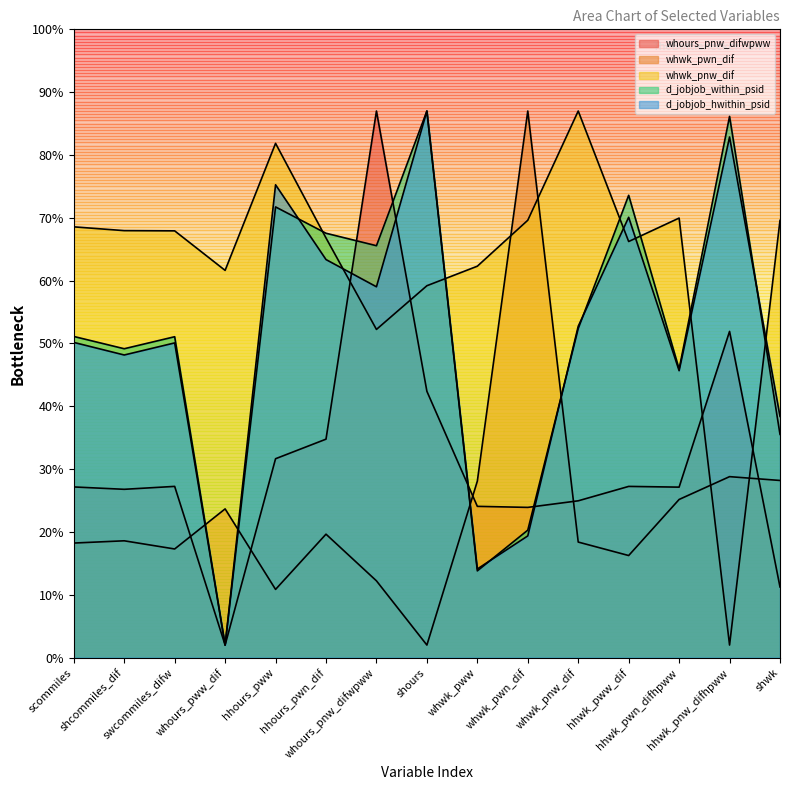

Which series has the largest total across all categories?

whwk_pnw_dif